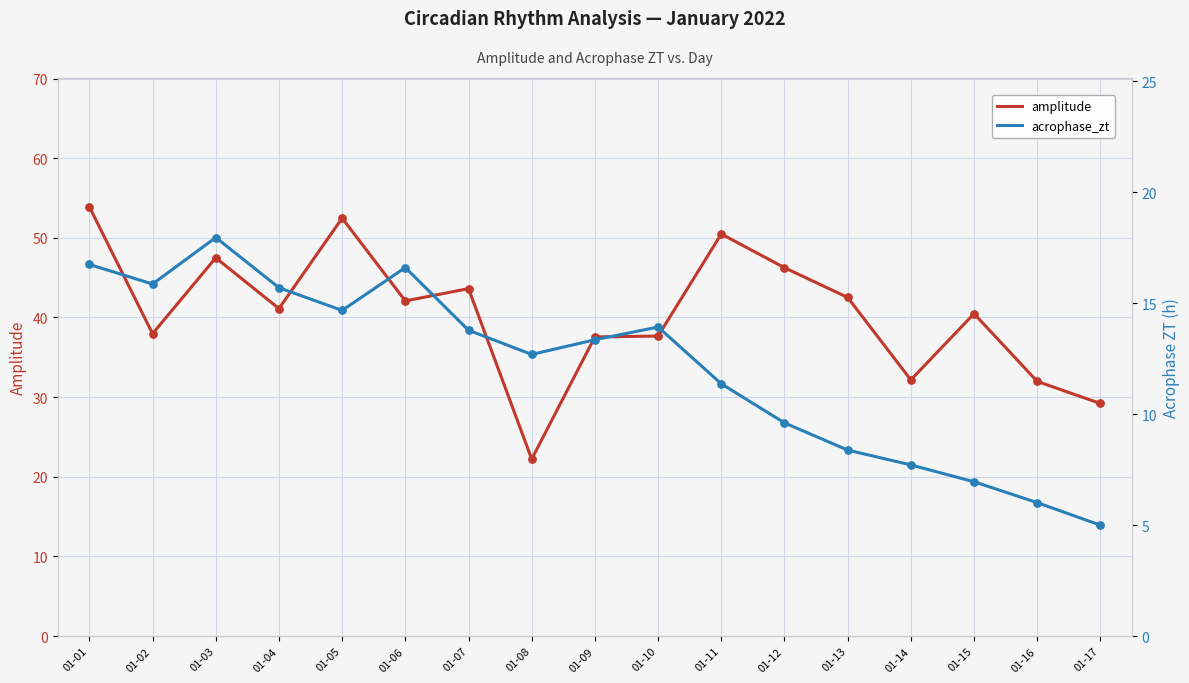

Which series has the largest Y range (max minus min)?

amplitude